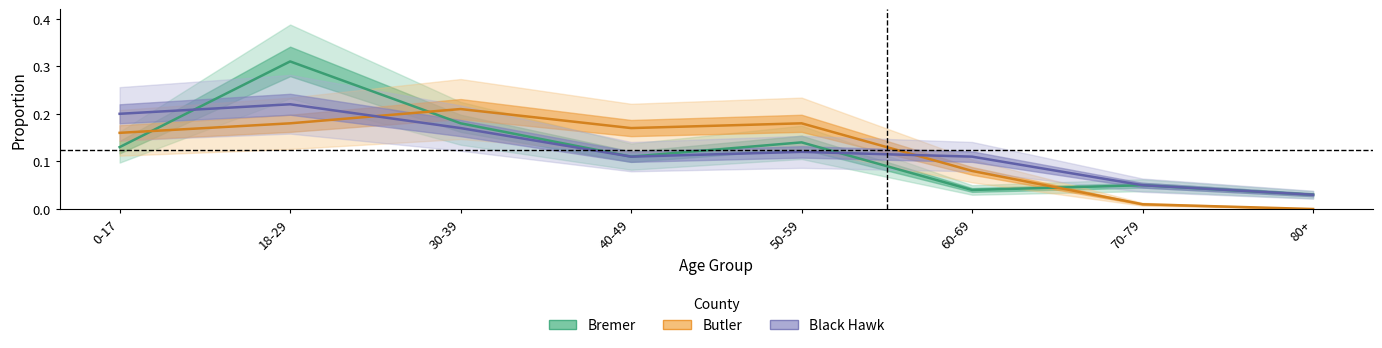

Where is the first local minimum for Bremer?

40-49